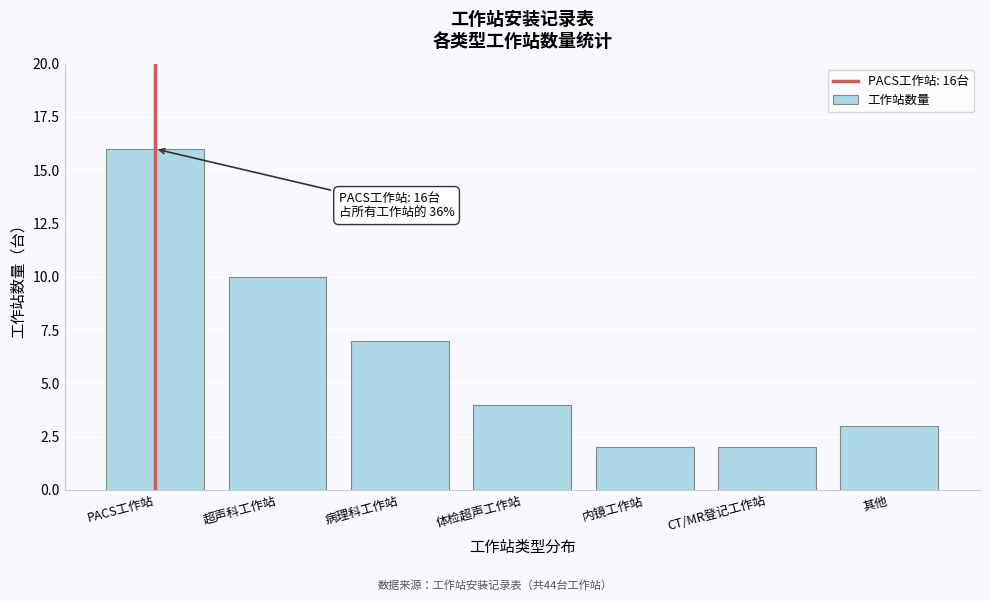

Reading left to right, what are all the values shown in this chart?

16	10	7	4	2	2	3